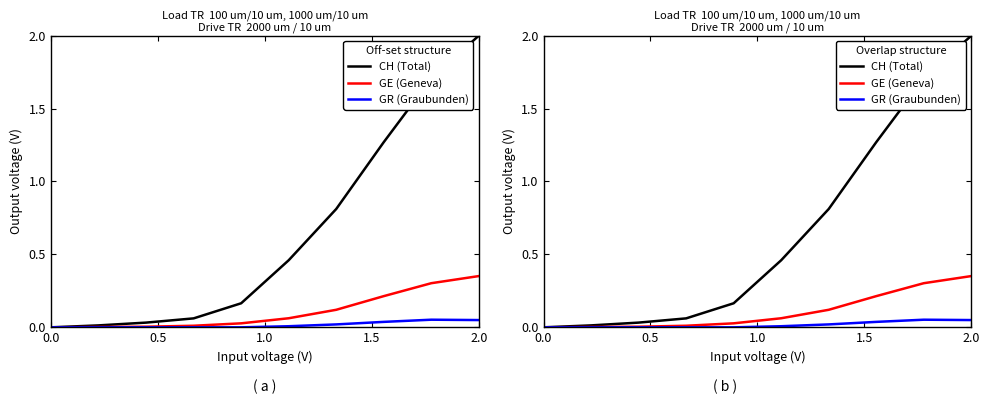

How many data points does each series have?

10